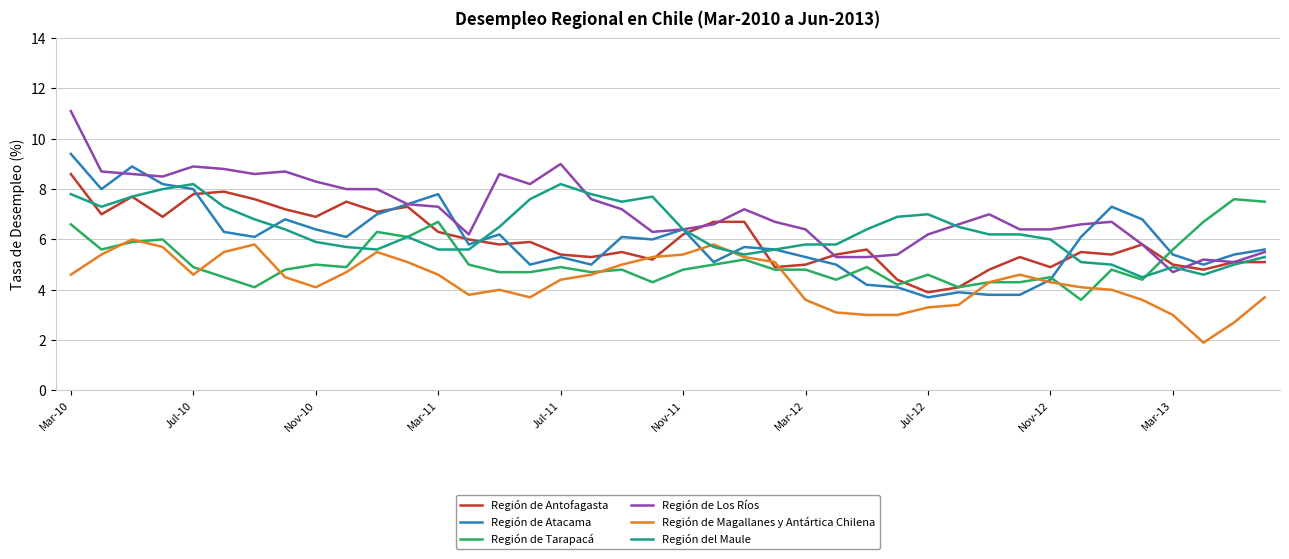

Reading left to right, list all the values displayed in this chart.

Región de Antofagasta: 8.6	7.0	7.7	6.9	7.8	7.9	7.6	7.2	6.9	7.5	7.1	7.3	6.3	6.0	5.8	5.9	5.4	5.3	5.5	5.2	6.2	6.7	6.7	4.9	5.0	5.4	5.6	4.4	3.9	4.1	4.8	5.3	4.9	5.5	5.4	5.8	5.0	4.8	5.1	5.1
Región de Atacama: 9.4	8.0	8.9	8.2	8.0	6.3	6.1	6.8	6.4	6.1	7.0	7.4	7.8	5.8	6.2	5.0	5.3	5.0	6.1	6.0	6.4	5.1	5.7	5.6	5.3	5.0	4.2	4.1	3.7	3.9	3.8	3.8	4.4	6.1	7.3	6.8	5.4	5.0	5.4	5.6
Región de Tarapacá: 6.6	5.6	5.9	6.0	4.9	4.5	4.1	4.8	5.0	4.9	6.3	6.1	6.7	5.0	4.7	4.7	4.9	4.7	4.8	4.3	4.8	5.0	5.2	4.8	4.8	4.4	4.9	4.2	4.6	4.1	4.3	4.3	4.5	3.6	4.8	4.4	5.6	6.7	7.6	7.5
Región de Los Ríos: 11.1	8.7	8.6	8.5	8.9	8.8	8.6	8.7	8.3	8.0	8.0	7.4	7.3	6.2	8.6	8.2	9.0	7.6	7.2	6.3	6.4	6.6	7.2	6.7	6.4	5.3	5.3	5.4	6.2	6.6	7.0	6.4	6.4	6.6	6.7	5.8	4.7	5.2	5.1	5.5
Región de Magallanes y Antártica Chilena: 4.6	5.4	6.0	5.7	4.6	5.5	5.8	4.5	4.1	4.7	5.5	5.1	4.6	3.8	4.0	3.7	4.4	4.6	5.0	5.3	5.4	5.8	5.3	5.1	3.6	3.1	3.0	3.0	3.3	3.4	4.3	4.6	4.3	4.1	4.0	3.6	3.0	1.9	2.7	3.7
Región del Maule: 7.8	7.3	7.7	8.0	8.2	7.3	6.8	6.4	5.9	5.7	5.6	6.1	5.6	5.6	6.5	7.6	8.2	7.8	7.5	7.7	6.4	5.7	5.4	5.6	5.8	5.8	6.4	6.9	7.0	6.5	6.2	6.2	6.0	5.1	5.0	4.5	4.9	4.6	5.0	5.3